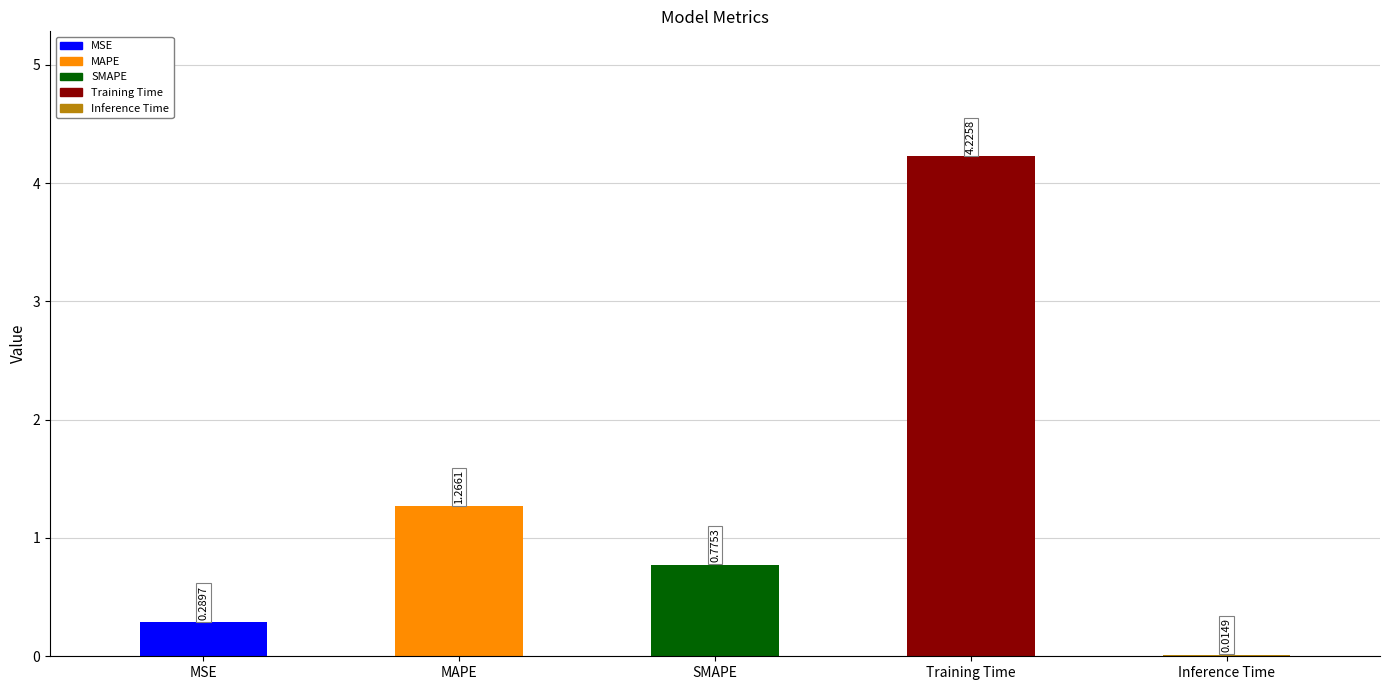

Which category has the highest value across all series?

Training Time